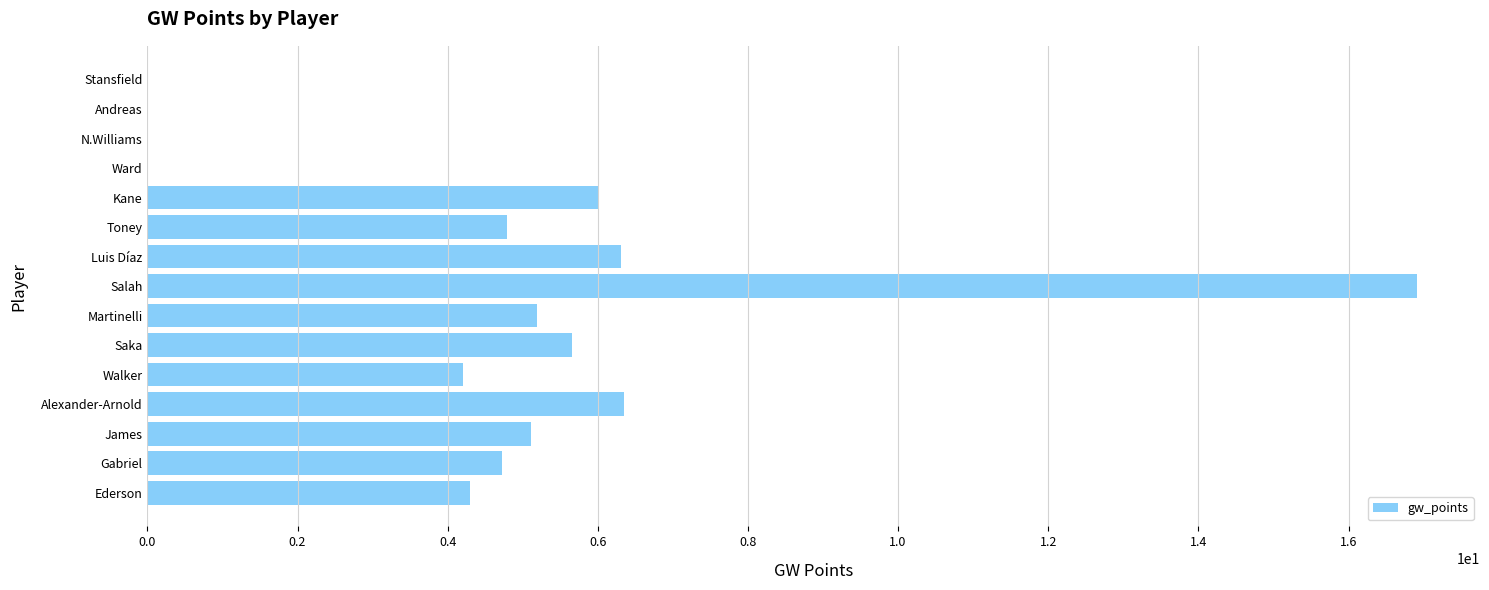

What is the sum of the values at Ward and Alexander-Arnold?

6.4